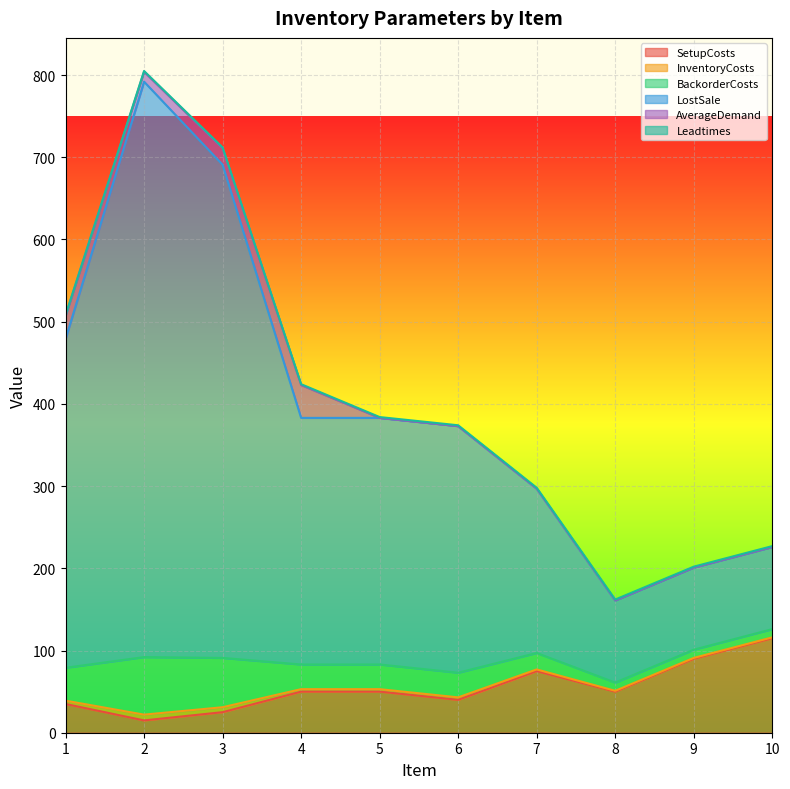

What is the maximum value for SetupCosts?

115